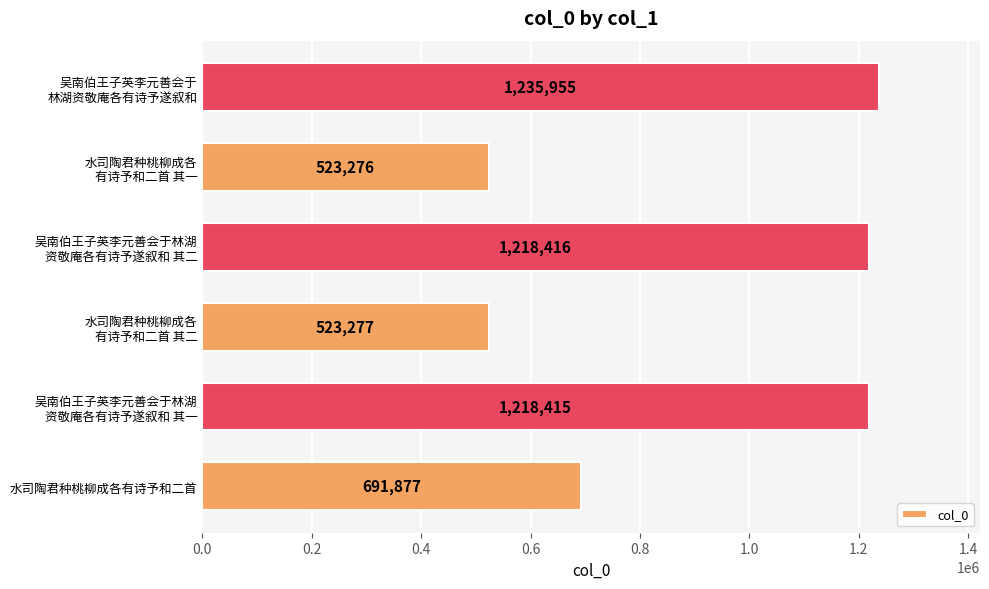

At which label is the value closest to 879615?

水司陶君种桃柳成各有诗予和二首